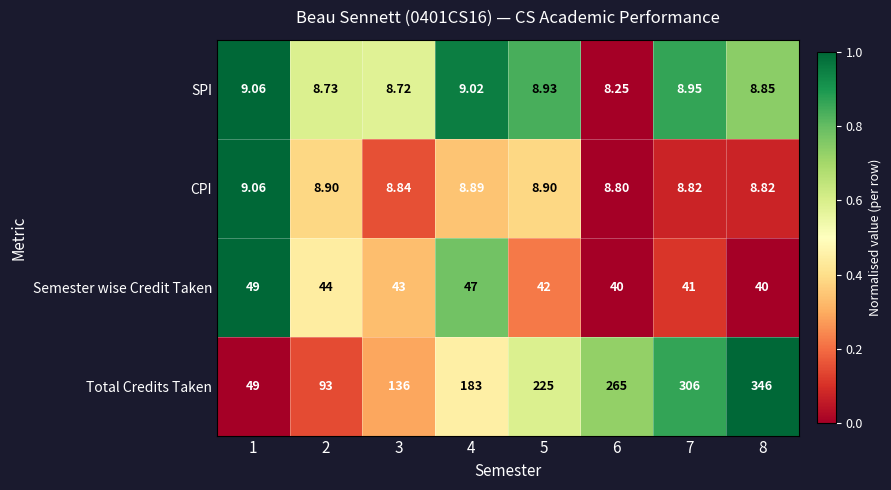

Which series has the largest total across all categories?

Total Credits Taken